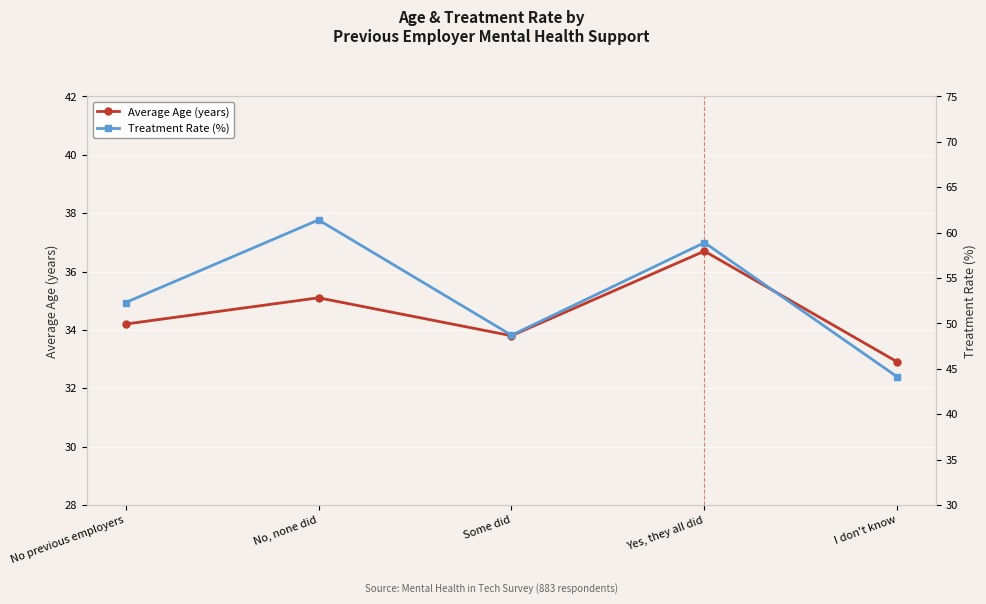

In Treatment Rate (%), how many points are lower than both neighbors (excluding endpoints)?

1